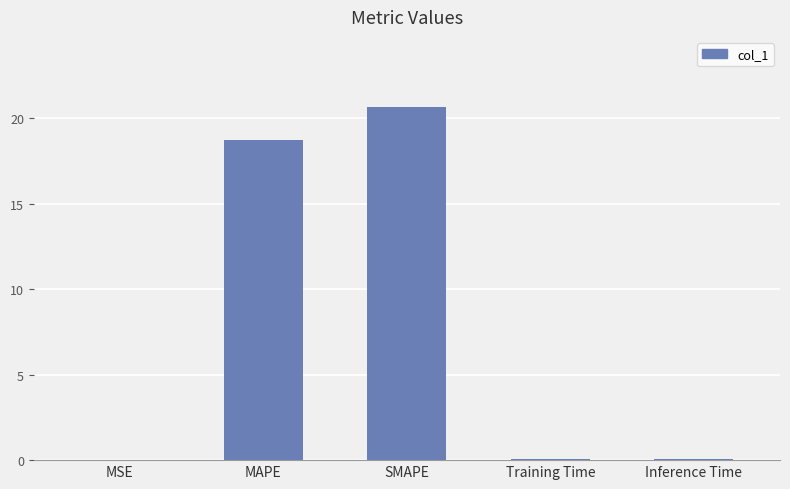

What is the sum of all values?

39.5